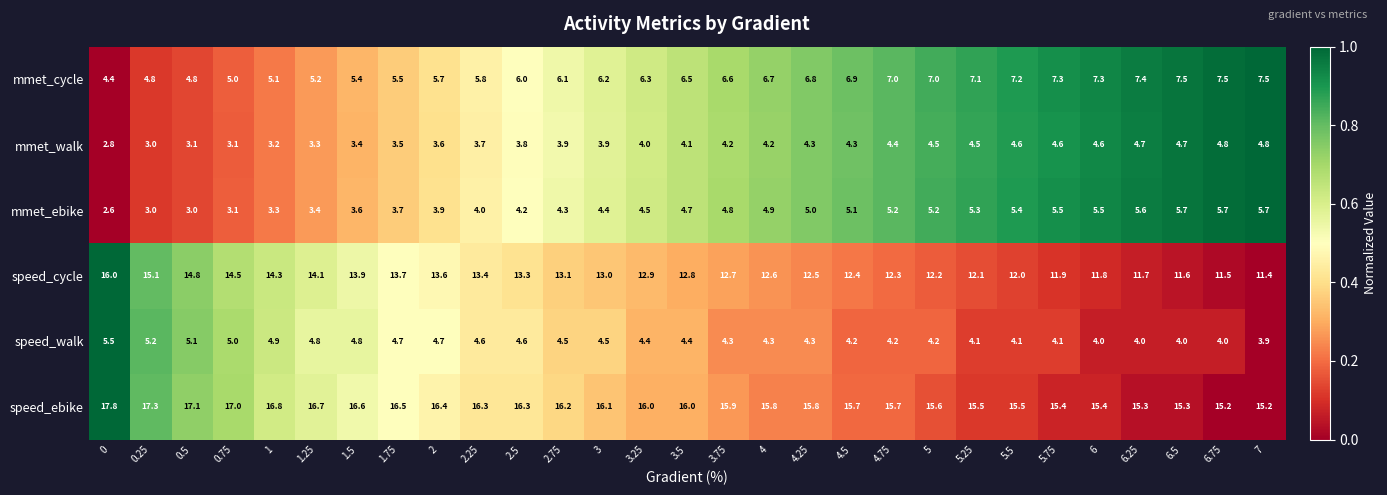

Which series has the largest total across all categories?

speed_ebike